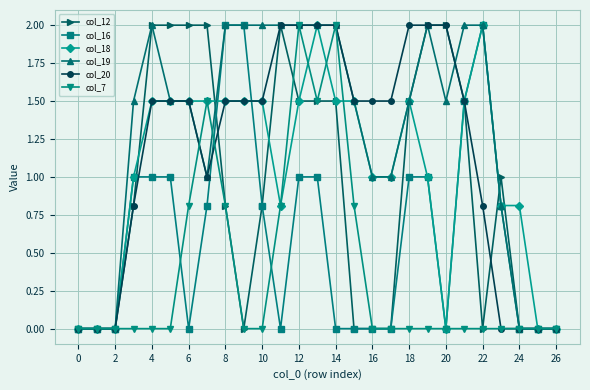

What is the value of the col_16 point at the 23rd from the left?

2.0